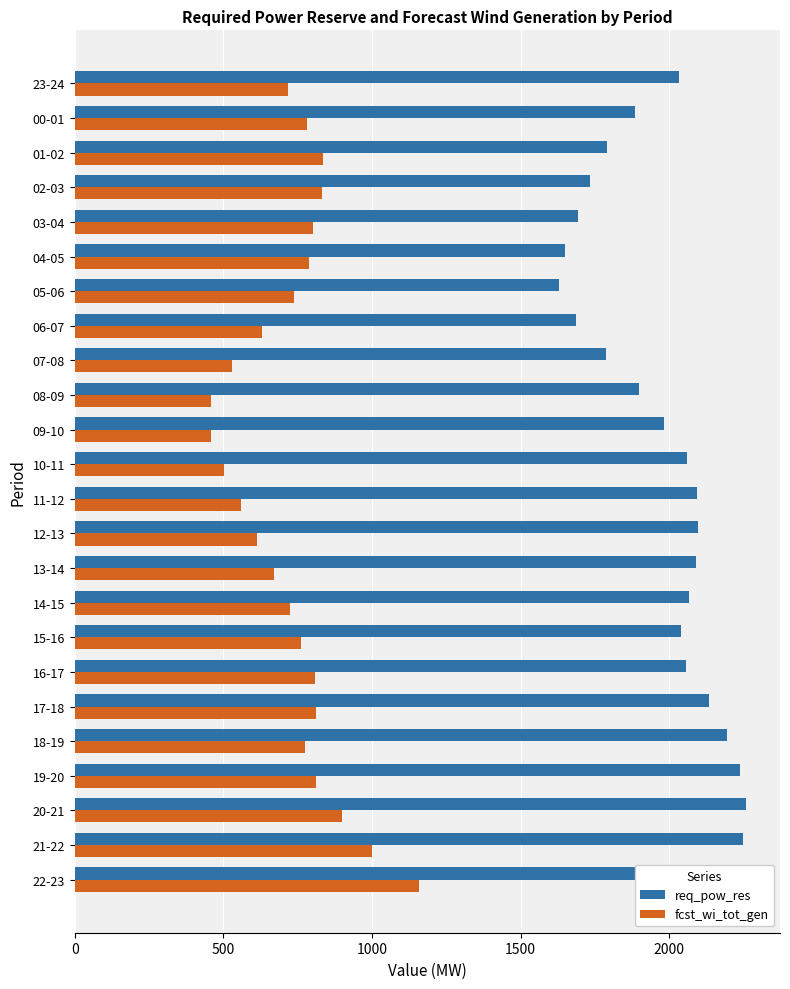

The value of req_pow_res at 23-24 is 2034. True or false?

True